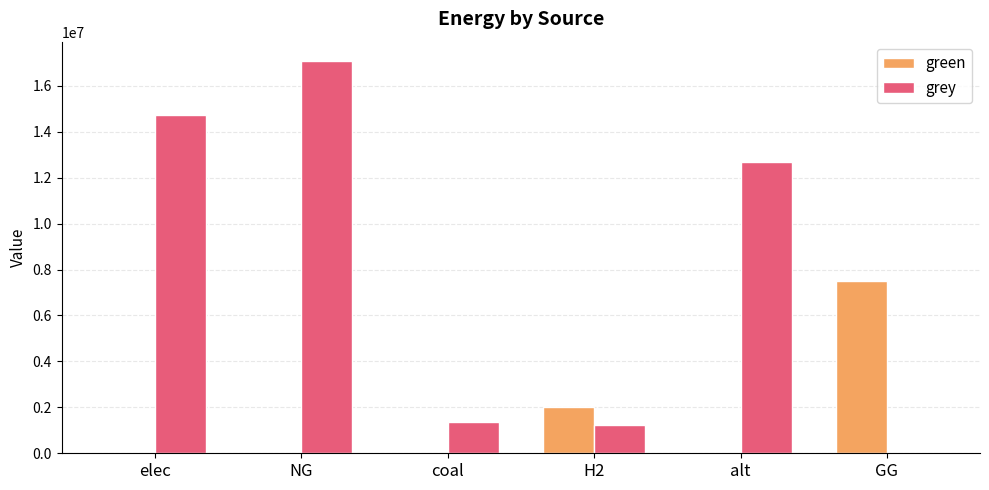

At which category is the sum across all series the highest?

NG